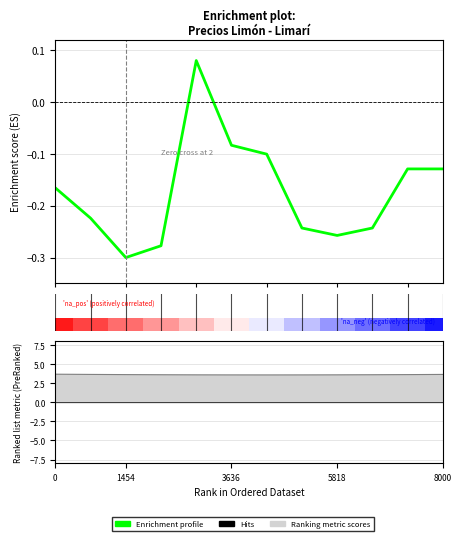

What is the approximate value at 7?

-0.2